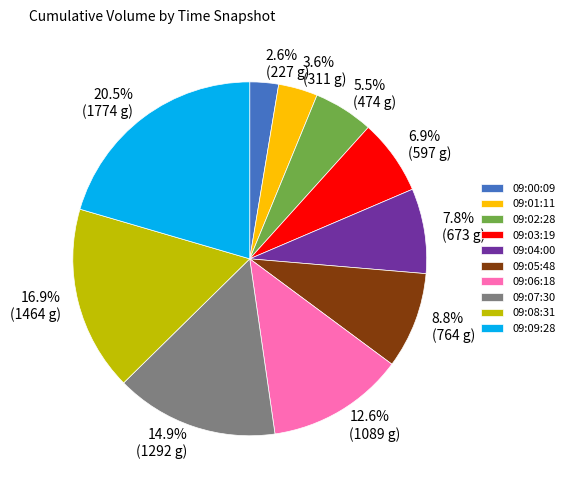

How many segments does this pie chart have?

10